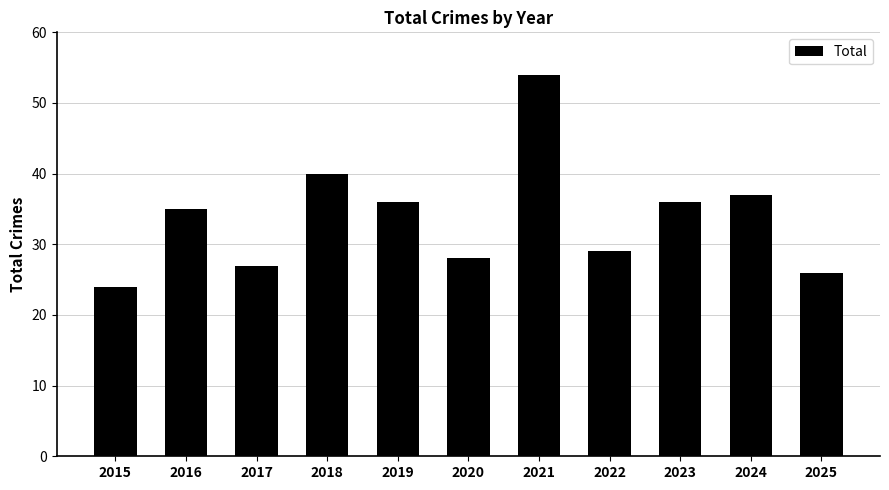

What is the minimum value shown in the chart?

24